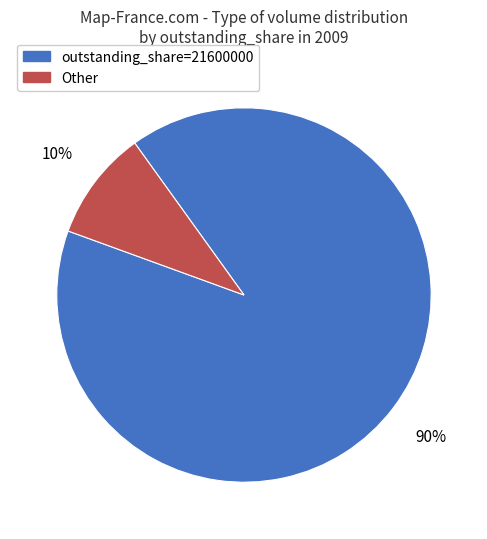

Rank the categories by value from highest to lowest.

outstanding_share=21600000, Other